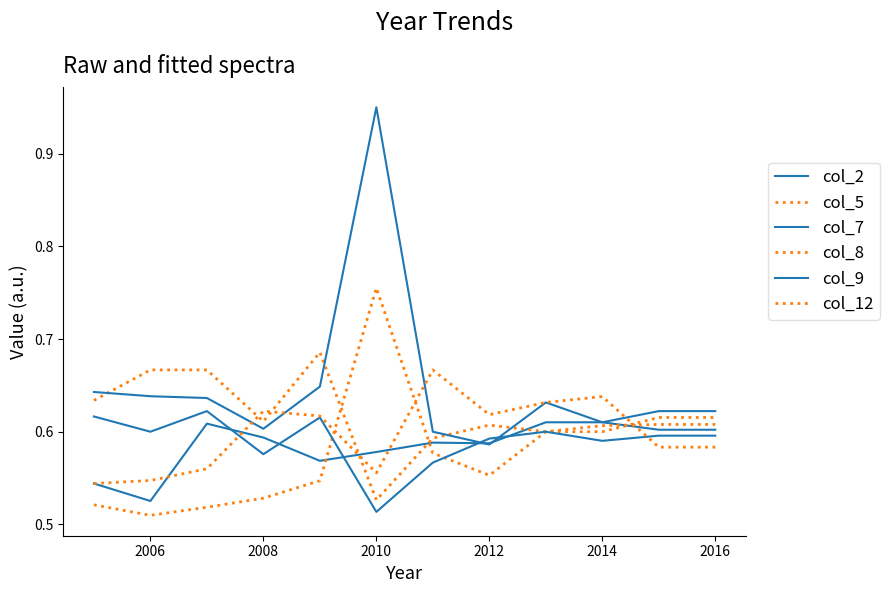

Does the chart display data point markers on the line(s)?

No